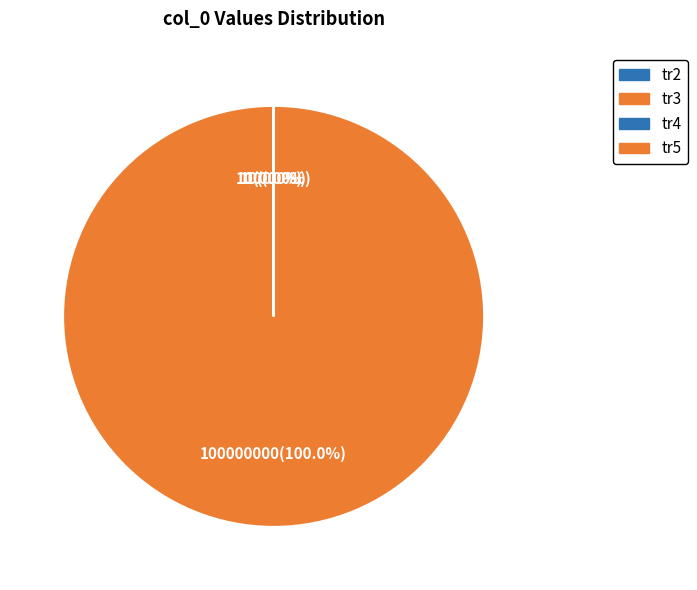

Rank the categories by value from lowest to highest.

tr2, tr3, tr4, tr5